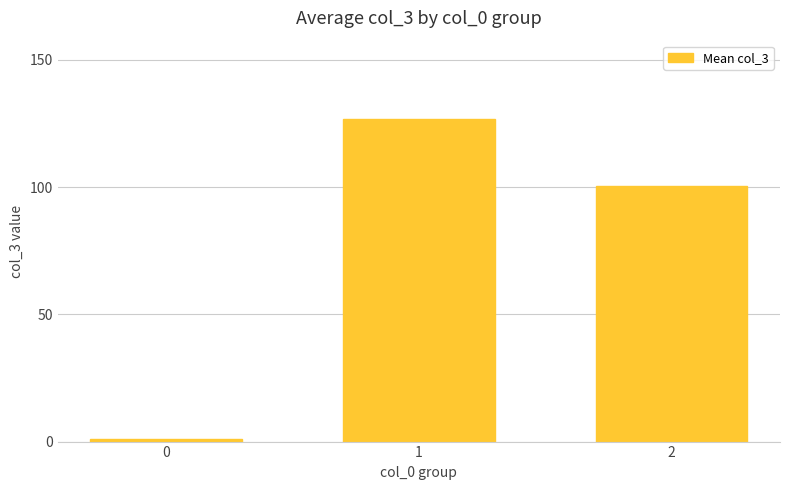

How many bars are there in total?

3